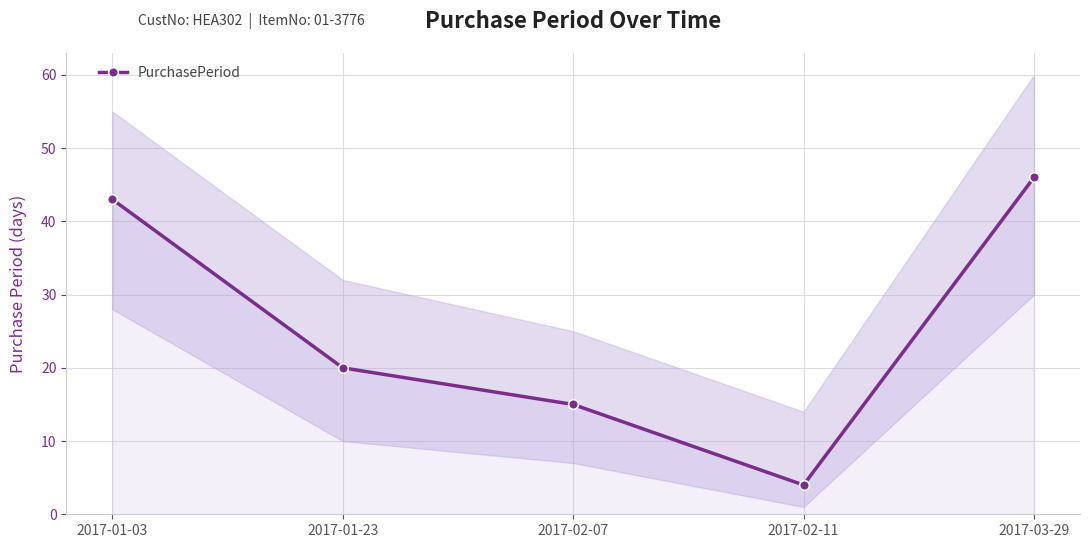

What position from the left is 2017-01-03?

1